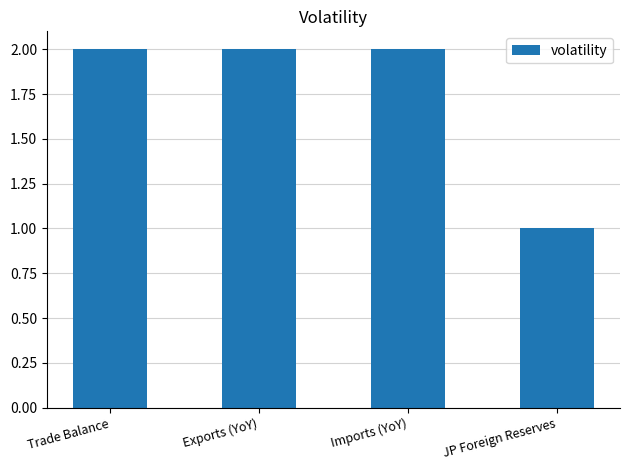

True or false: the data shows 2 at Trade Balance.

True